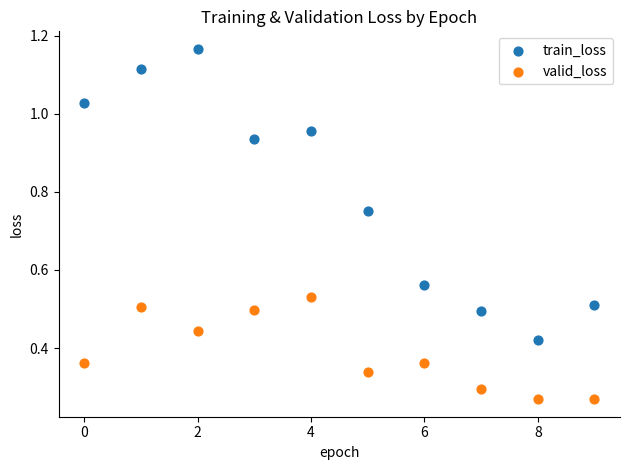

Which series has the largest Y range (max minus min)?

train_loss